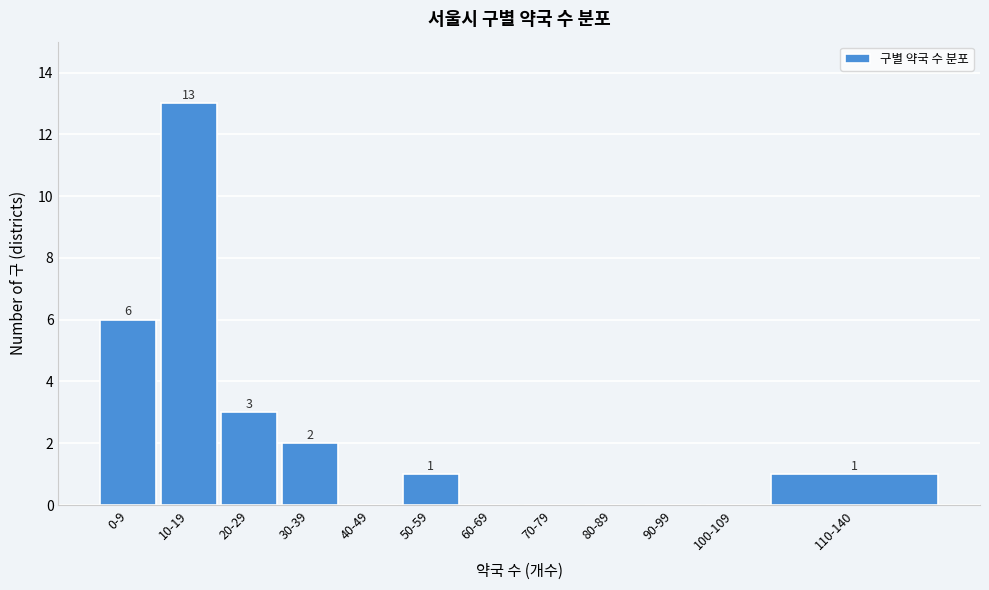

Reading left to right, list all the values displayed in this chart.

0-9=6	10-19=13	20-29=3	30-39=2	40-49=0	50-59=1	60-69=0	70-79=0	80-89=0	90-99=0	100-109=0	110-140=1